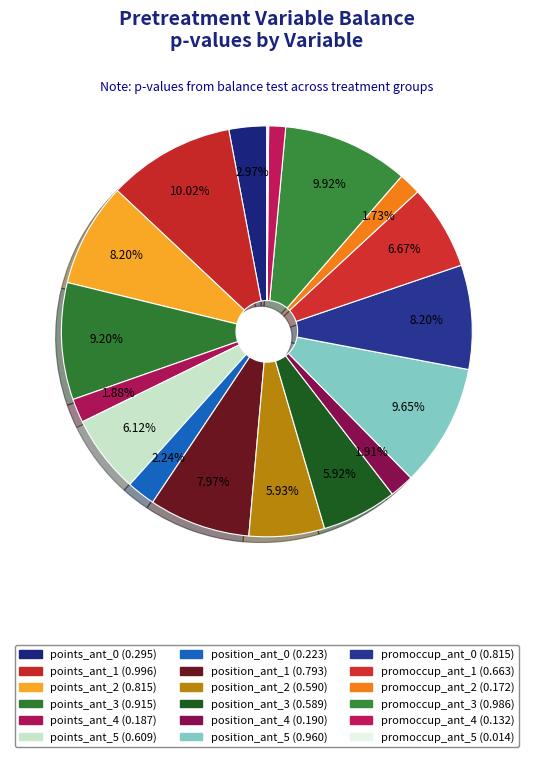

Is there any slice that represents more than half of the pie?

No